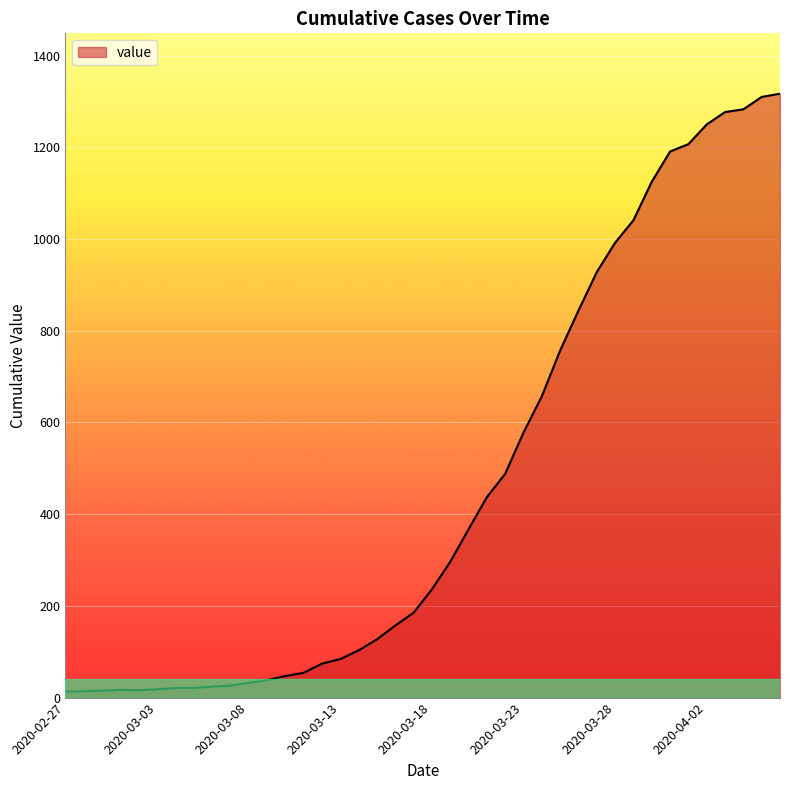

What is the difference between the maximum and minimum values?

1304